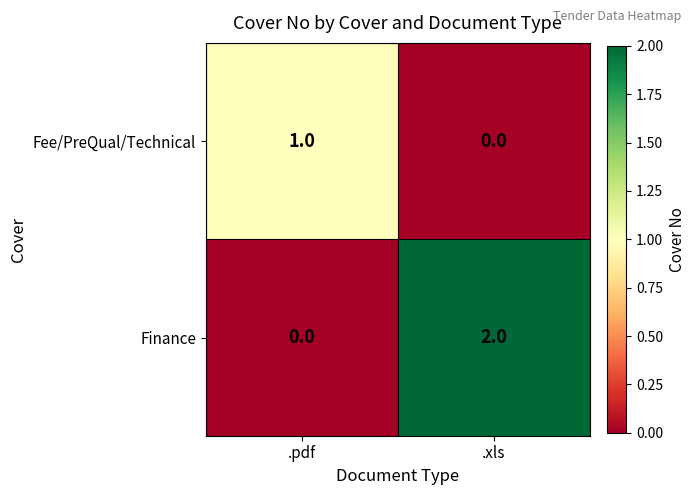

Is the value of Fee/PreQual/Technical at .pdf greater than the value of Finance at .xls?

No